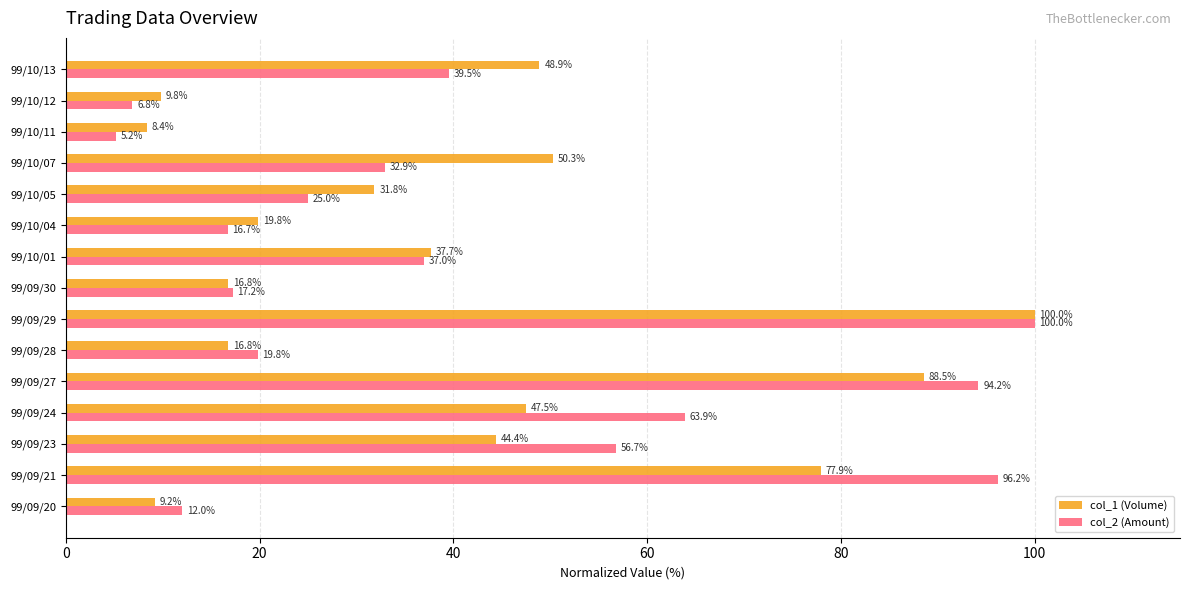

What is the spread (max minus min) of values at 99/10/11?

3.2